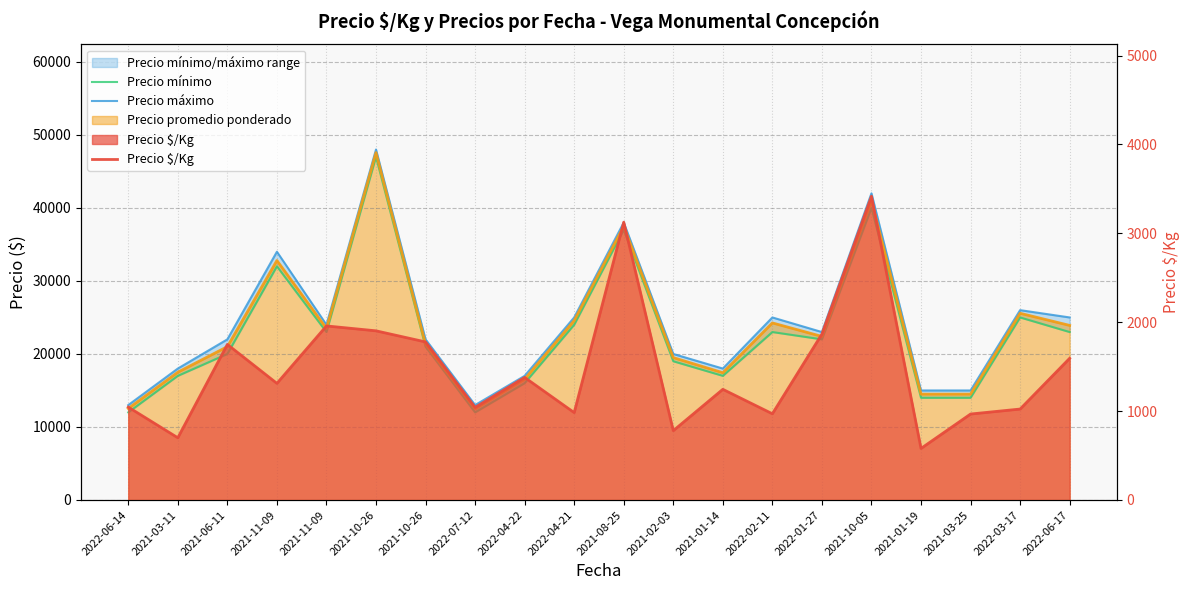

Is it true that Precio máximo equals 54219 at 2021-08-25?

False